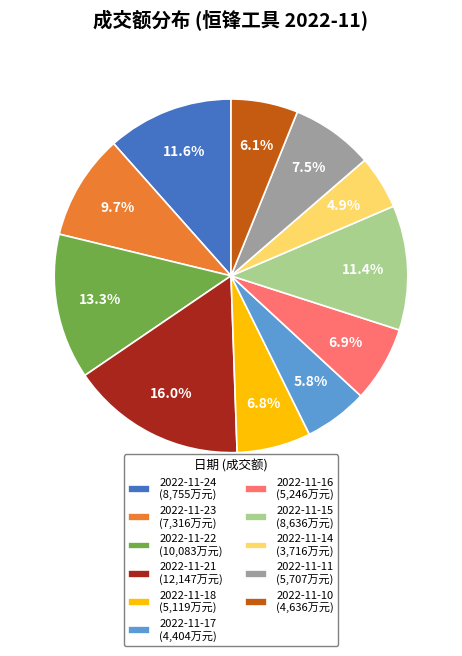

What percentage is the 2022-11-15 slice, to the nearest percent?

11%